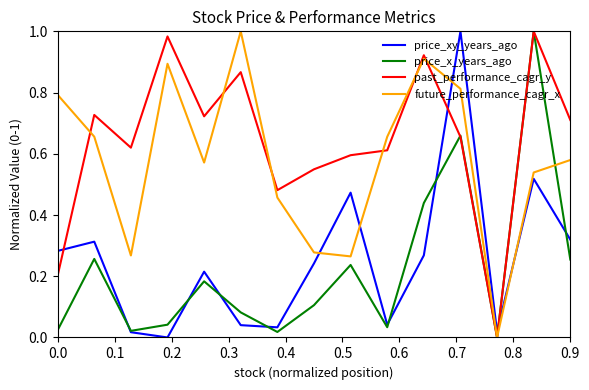

How many times do price_xy_years_ago and future_performance_cagr_x cross each other?

4